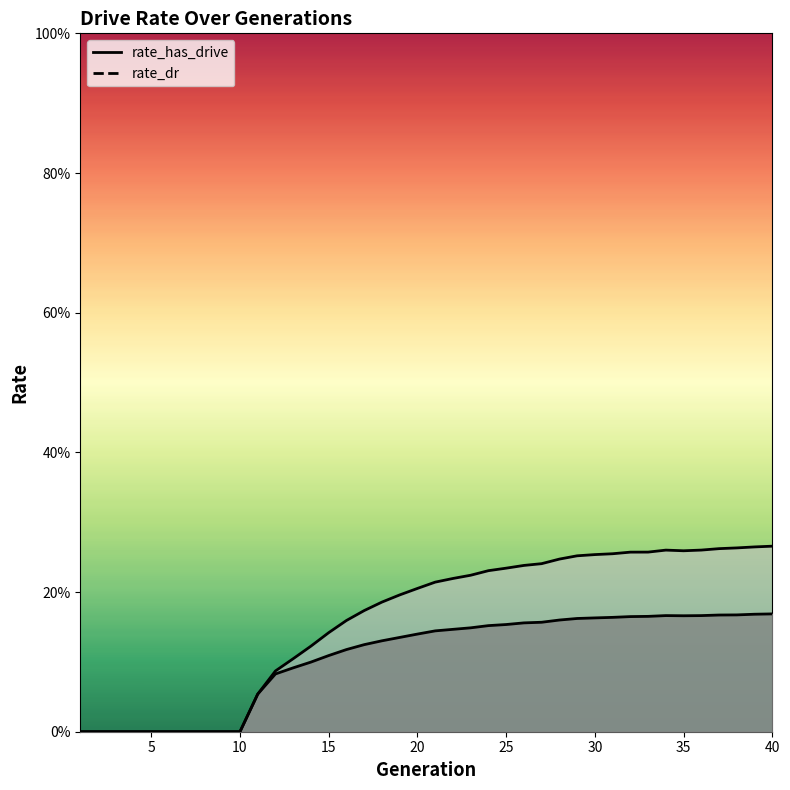

What value does the rate_has_drive series have at 24?

0.2